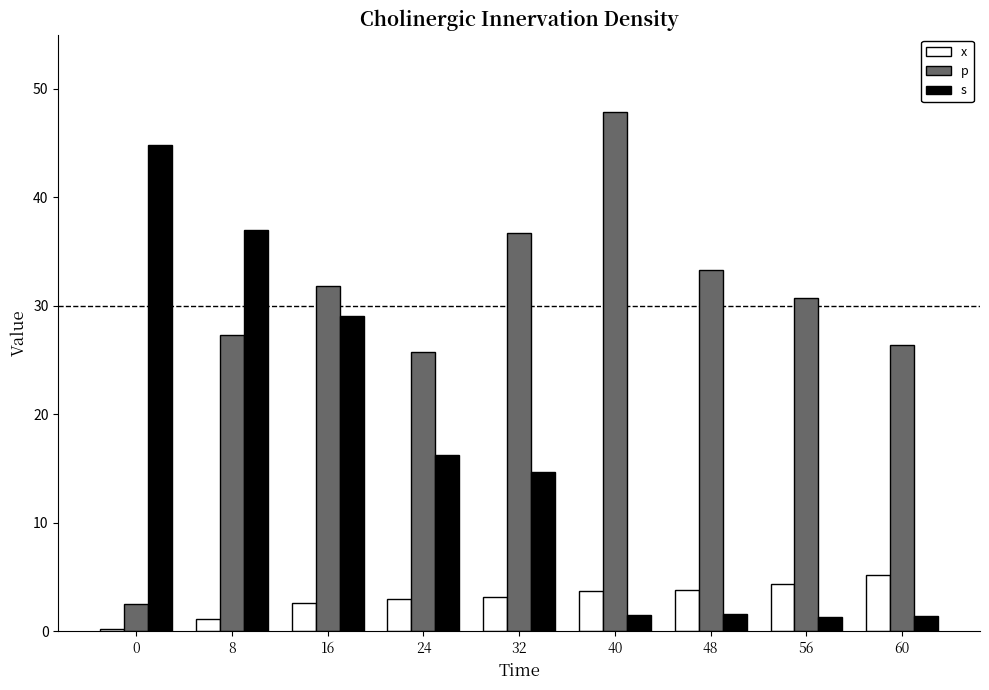

How many bars are there in total?

27